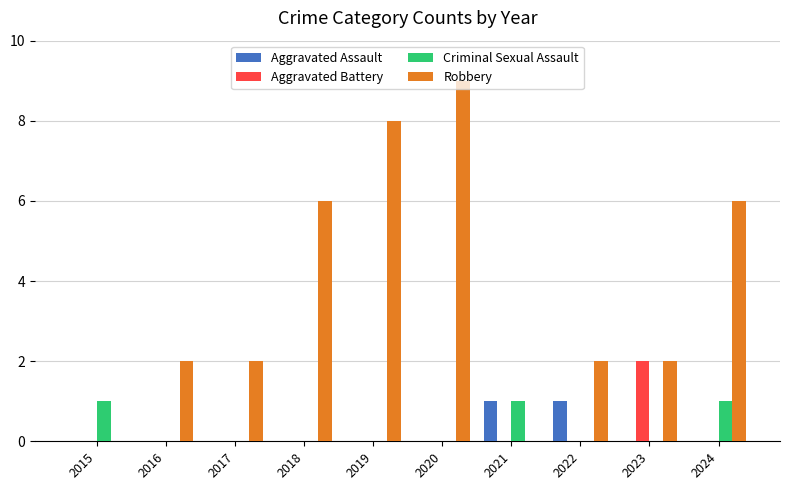

At which category is the sum across all series the highest?

2020